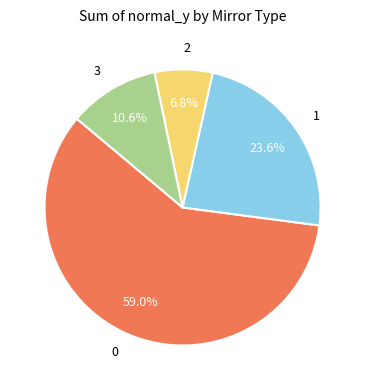

Combined, do 3 and 2 account for over 50%?

No